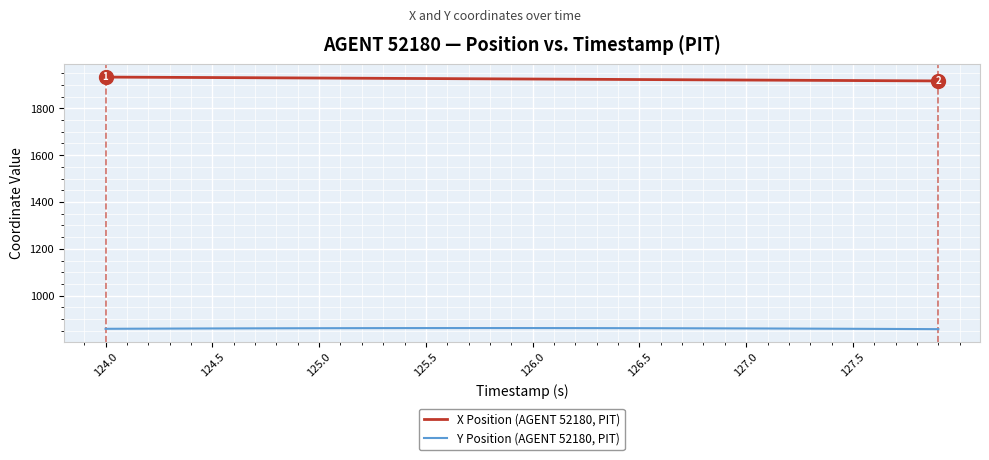

What is the minimum value shown in the chart?

857.0